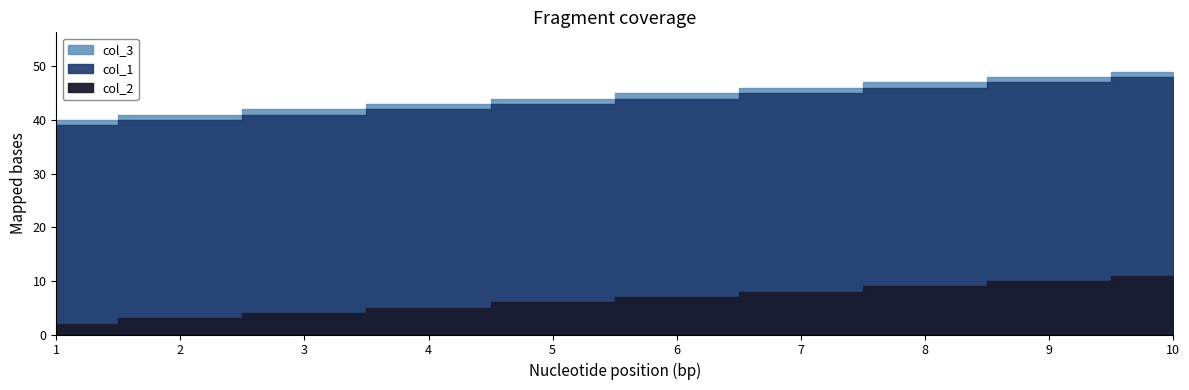

List the series in order of their peak value, lowest first.

col_2, col_1, col_3